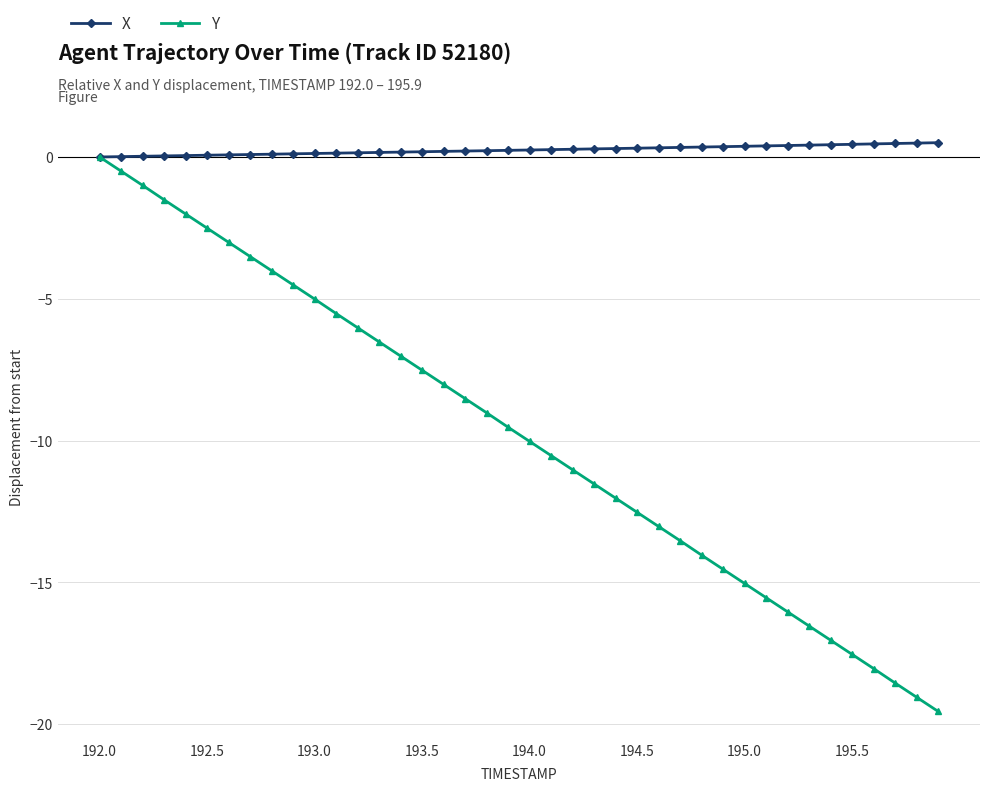

What is the maximum value for X?

0.5